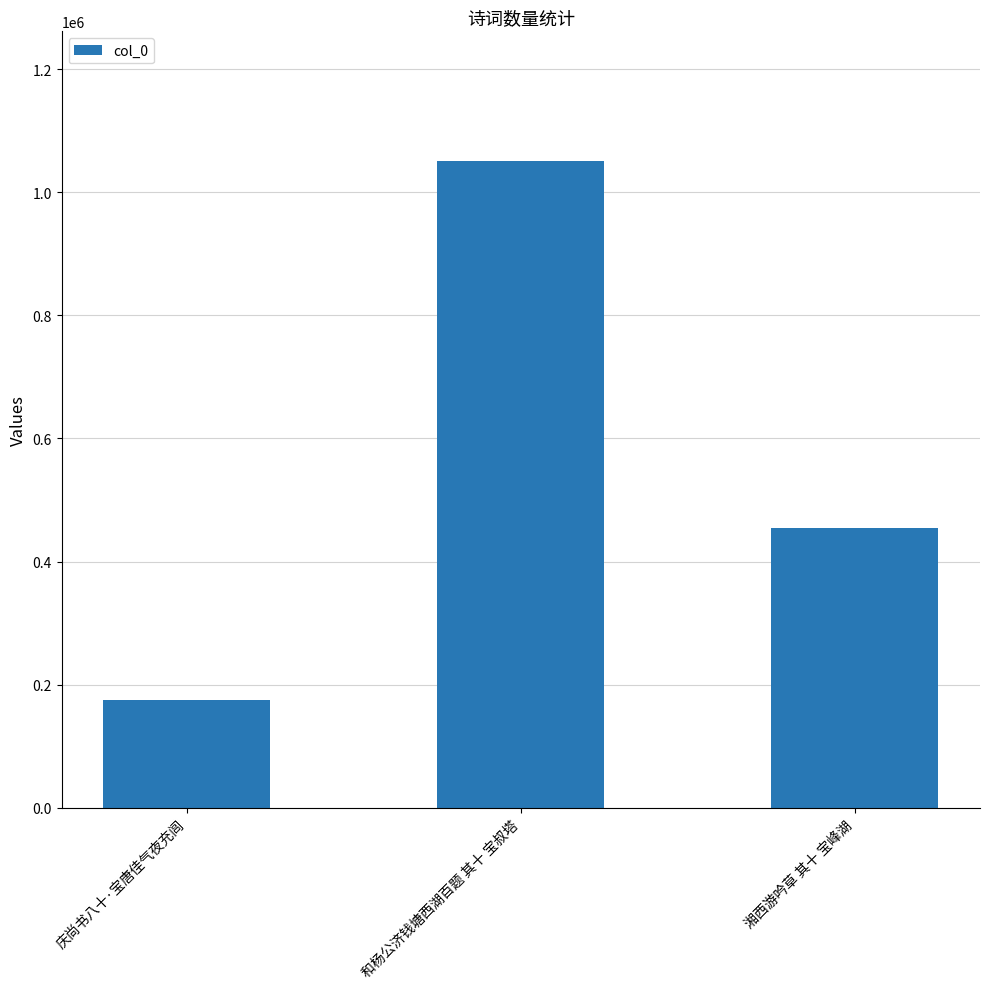

At which label is the value closest to 613237?

湘西游吟草 其十 宝峰湖